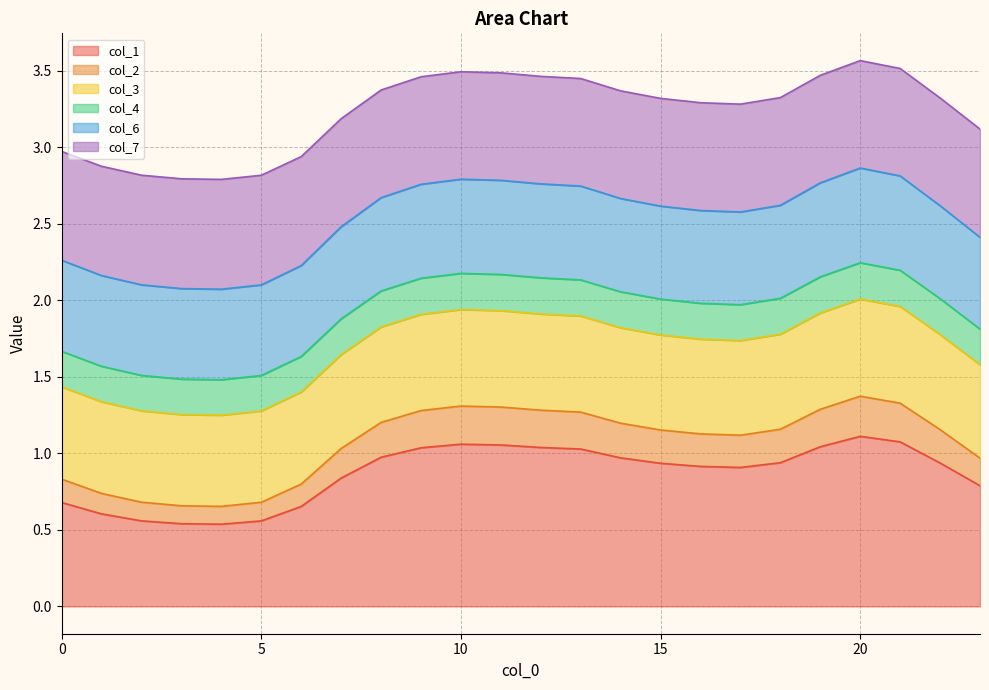

What is the total value across all series at 5?

2.8